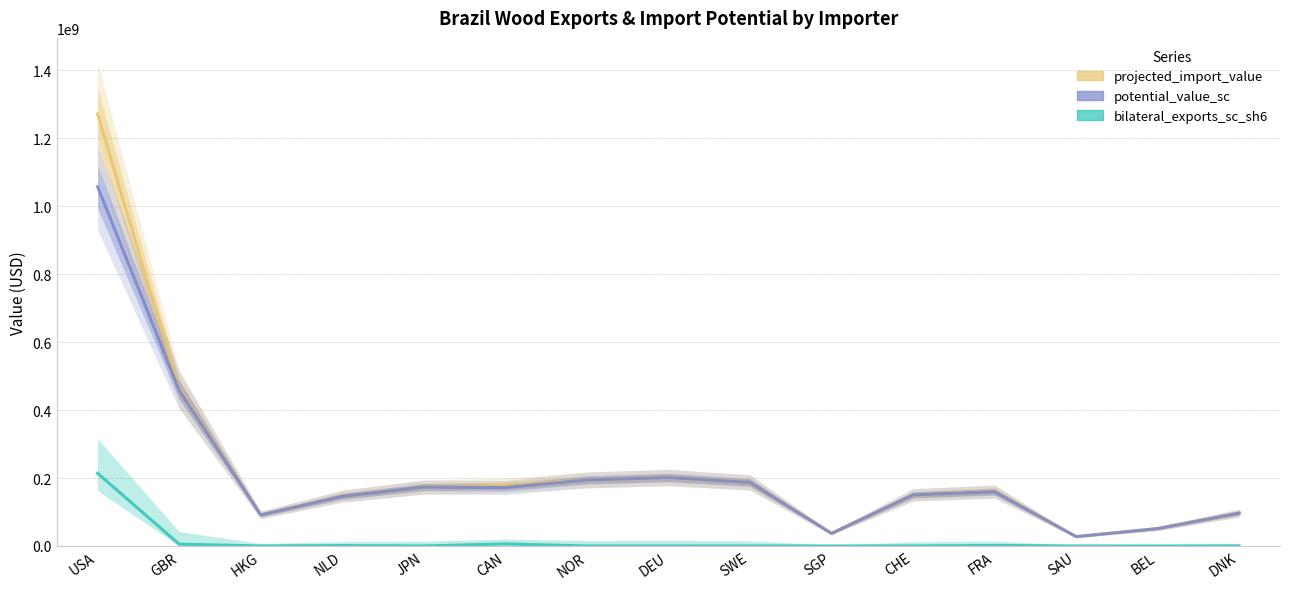

Read the potential_value_sc value at SAU.

27487411.8